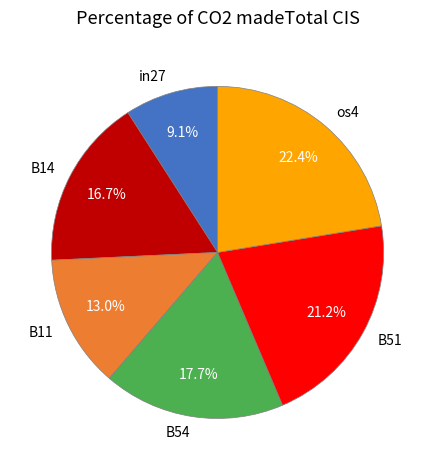

Which slice is the largest?

os4